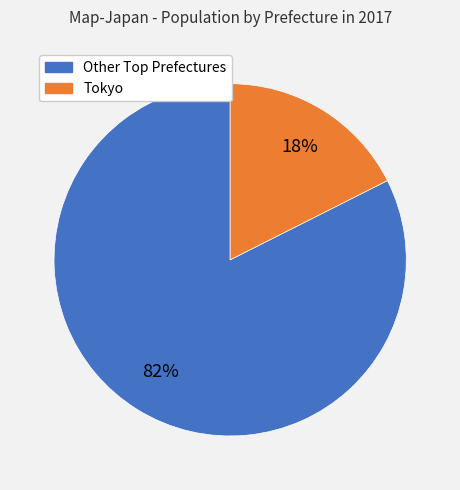

The Tokyo slice represents 18% of the pie. True or false?

True